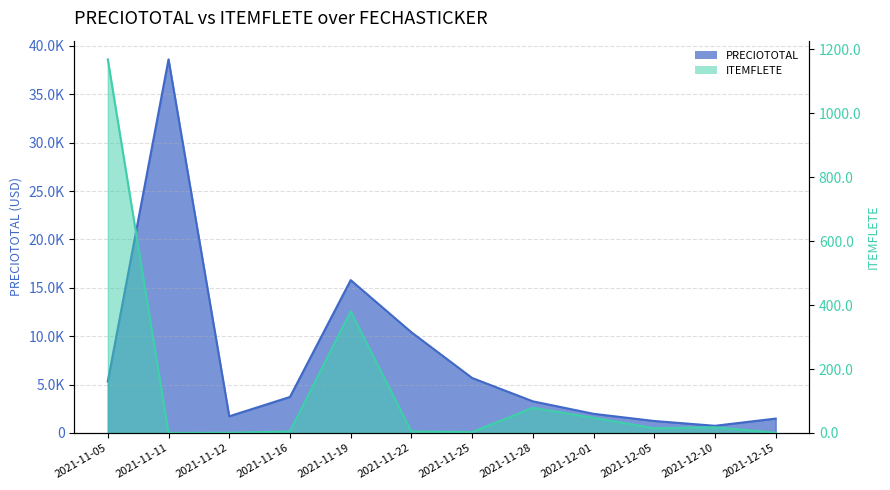

True or false: PRECIOTOTAL has a value of 441.7 at 2021-12-10.

False